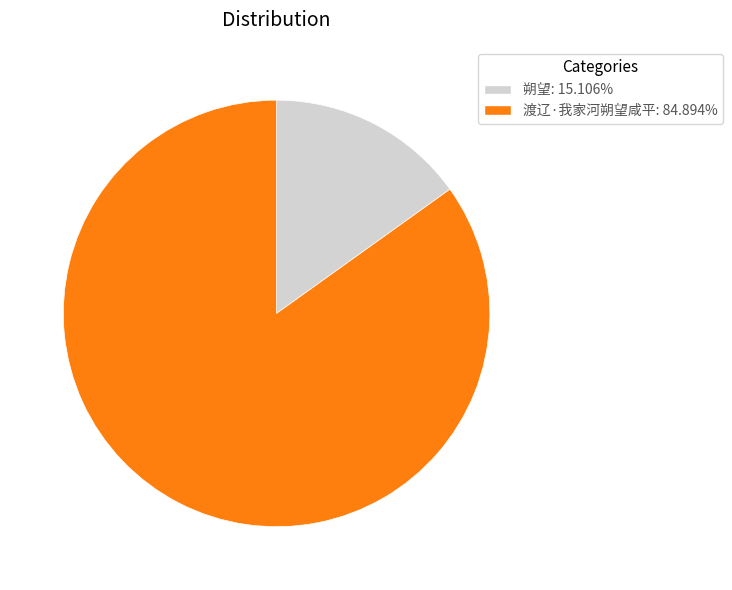

How many slices are in this pie chart?

2